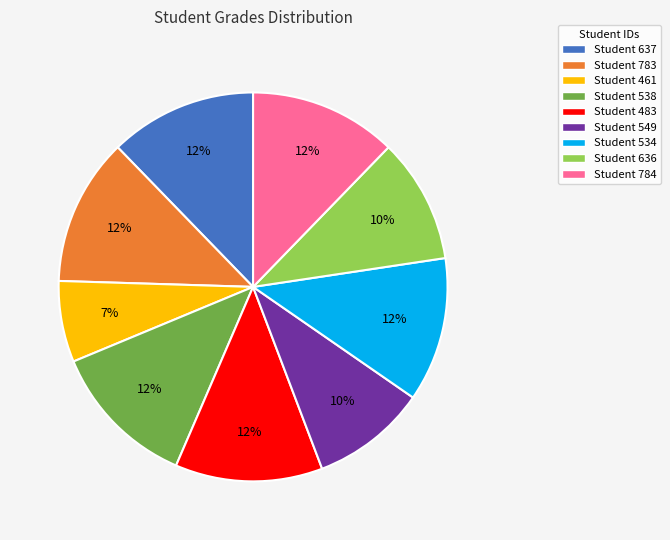

Which has a higher value, Student 461 or Student 534?

Student 534